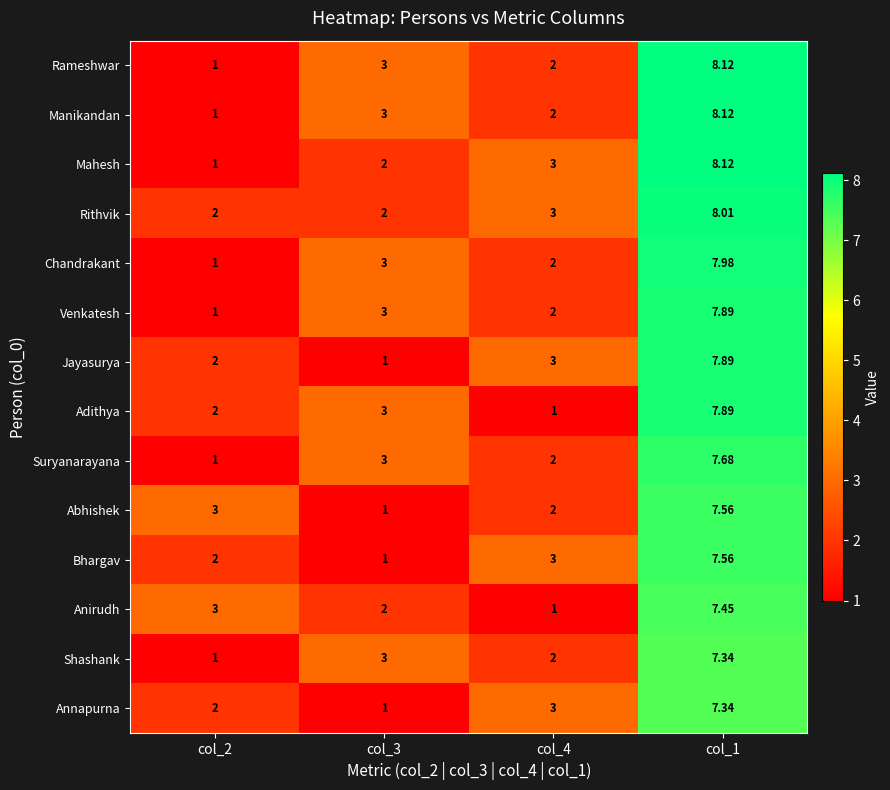

What is the total value across all series at col_4?

31.0